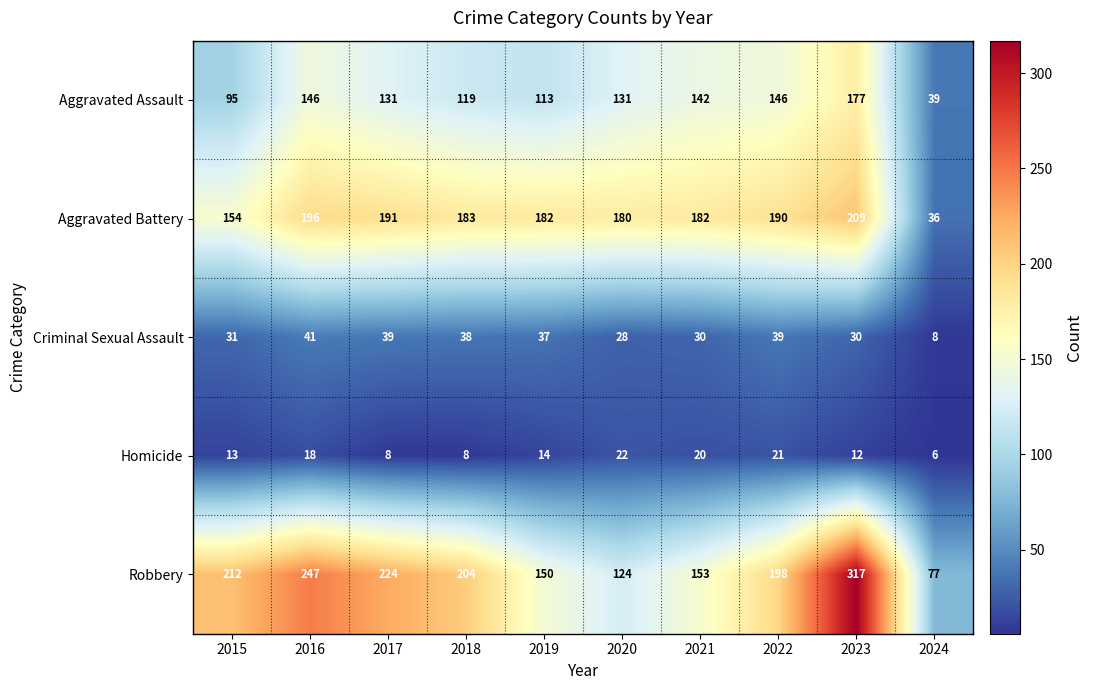

At which label does Robbery reach its minimum?

2024